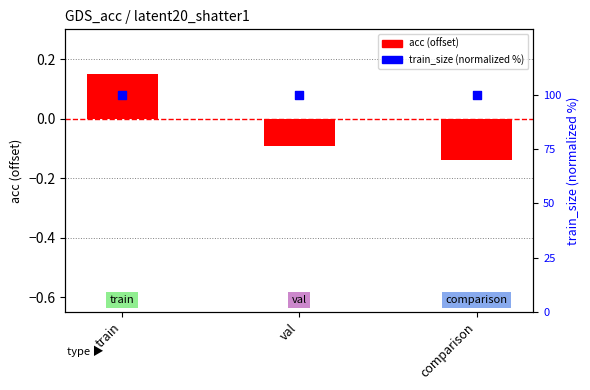

Which series reaches the maximum Y coordinate?

train_size (normalized %)